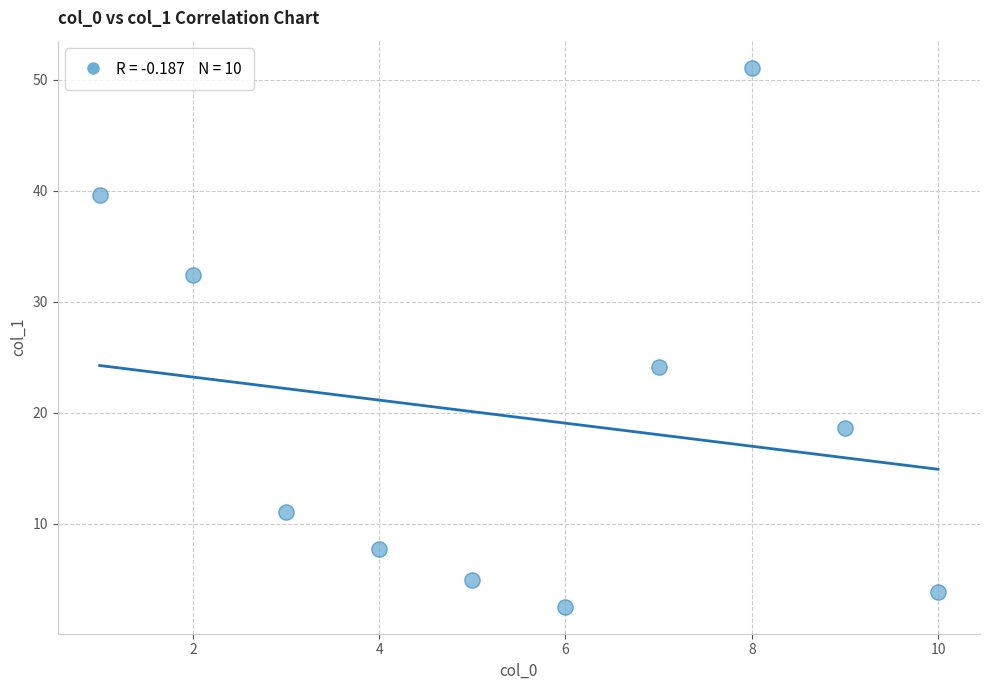

What is the average X value?

5.5